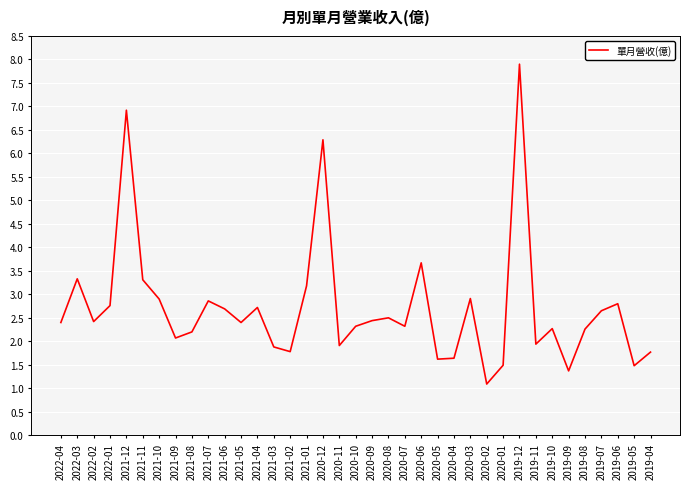

What value does the data have at 2021-04?

2.7